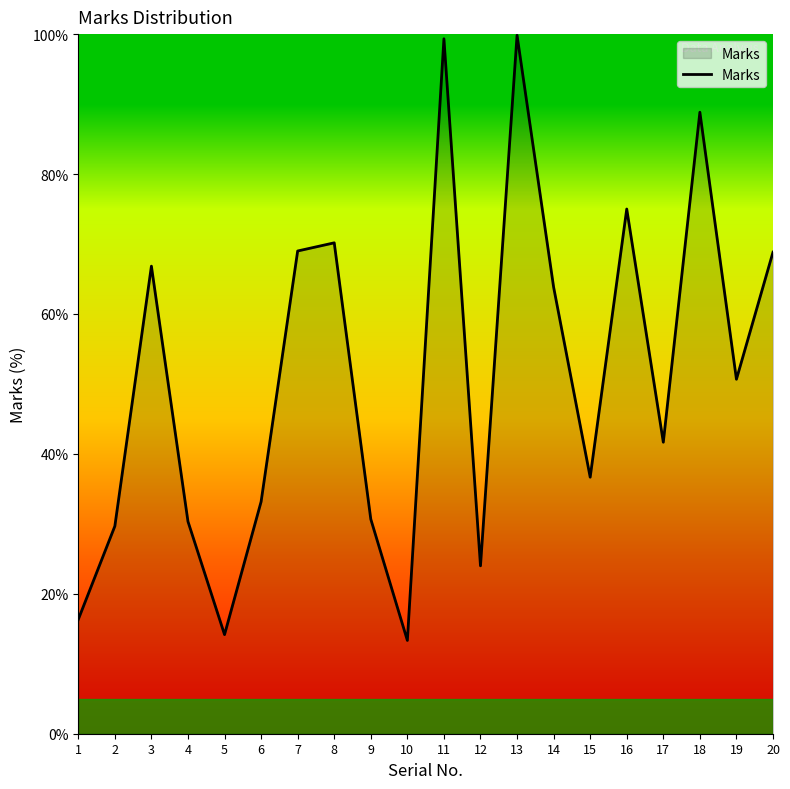

At which category does the data reach its first local peak?

3